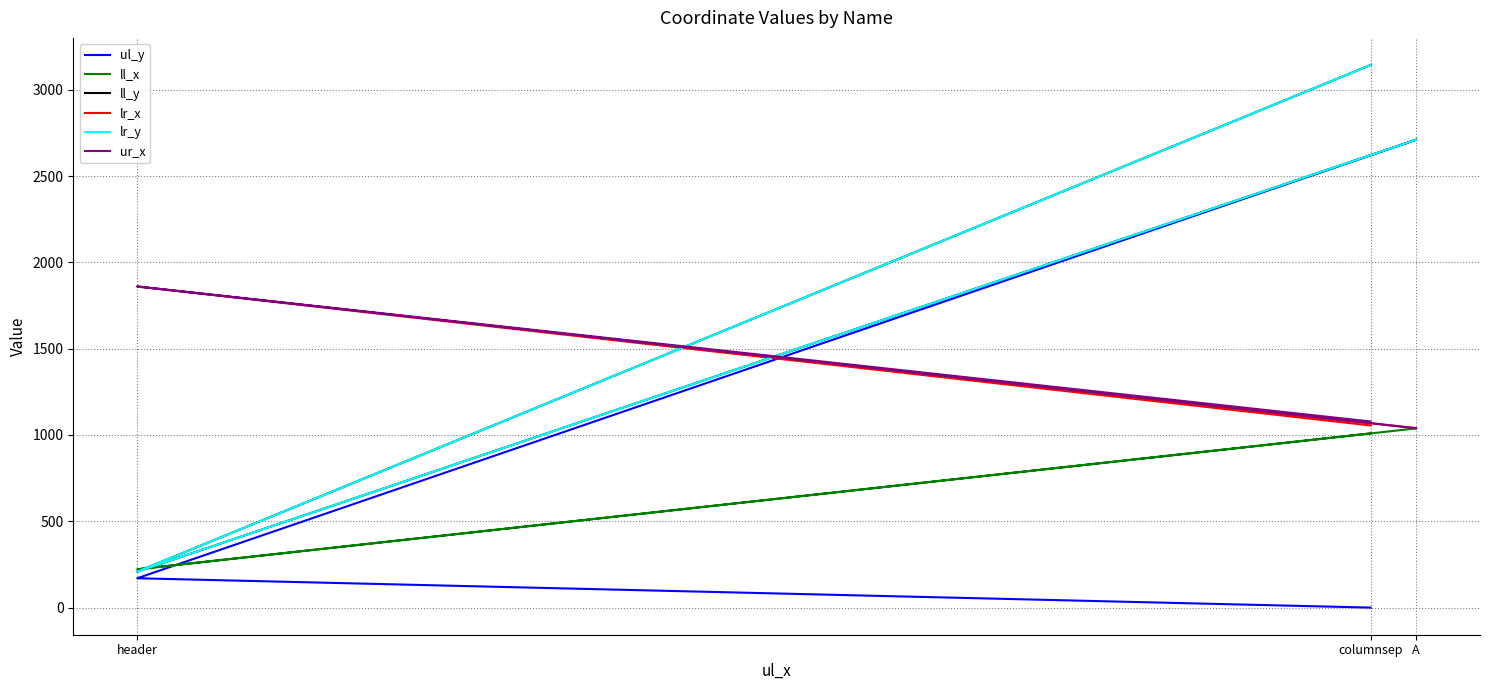

Is this an area chart (filled region under the line)?

No